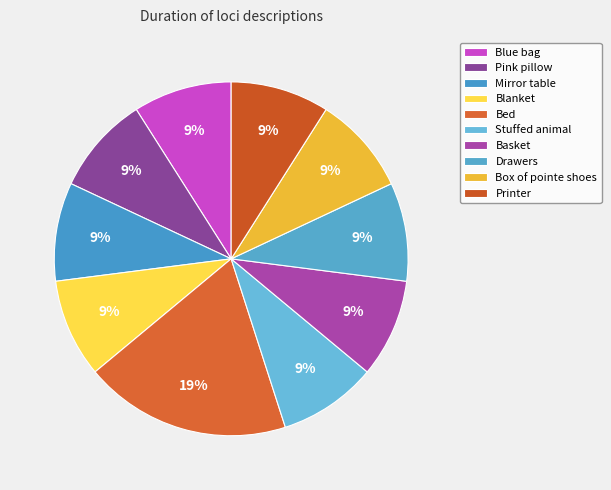

Does any single category account for the majority?

No